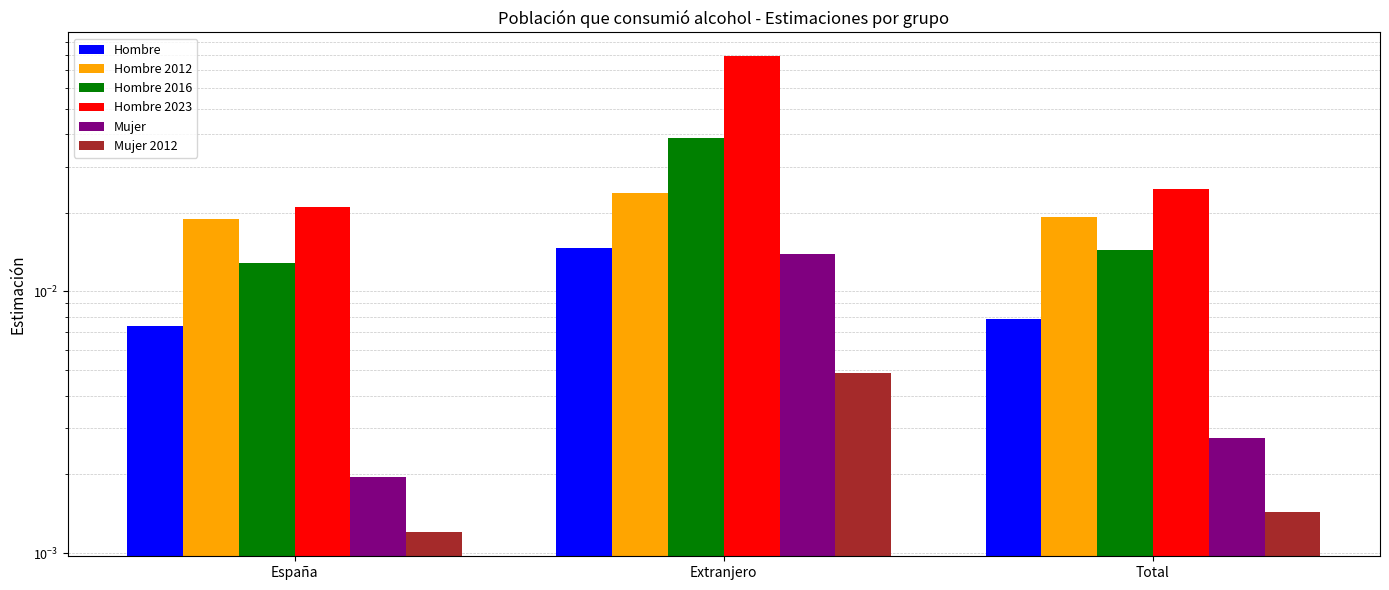

What are all the series names shown in the legend?

Hombre, Hombre 2012, Hombre 2016, Hombre 2023, Mujer, Mujer 2012